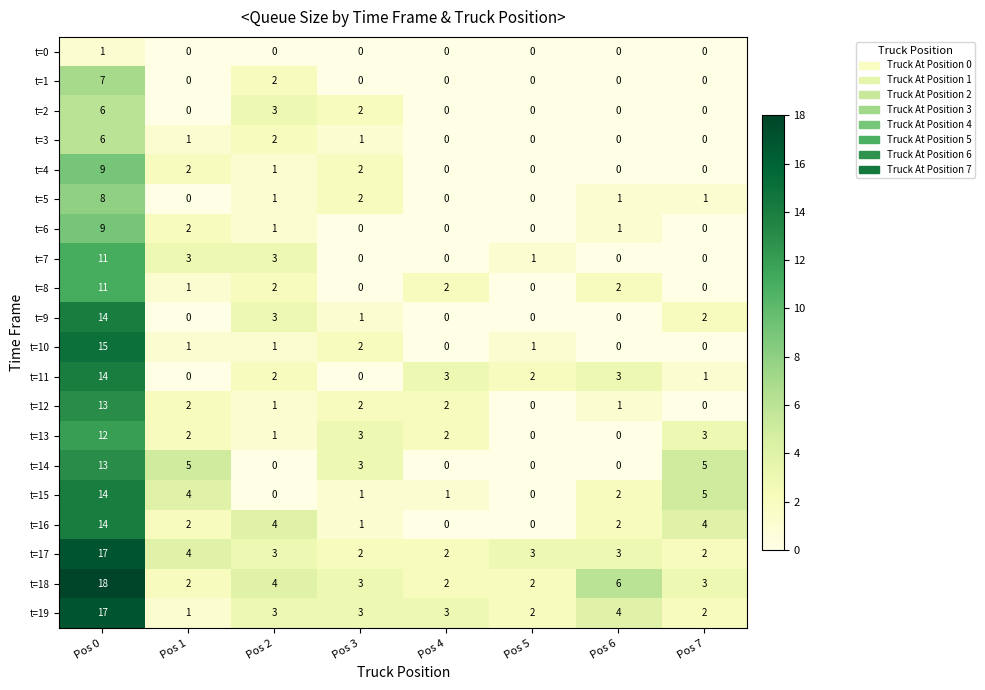

Which series has the widest spread of values?

t=18